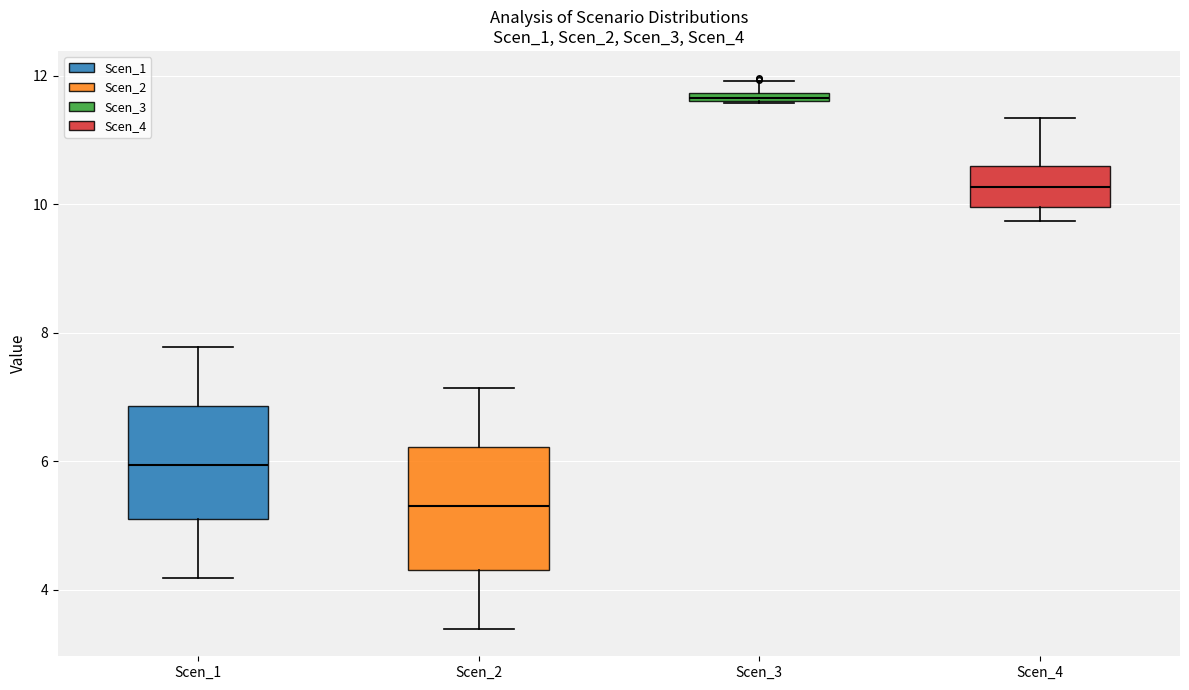

Where is the lower edge of the box for Scen_3 on the y-axis? The values are not printed on the chart, so give them approximately, as read against the axis.

11.6